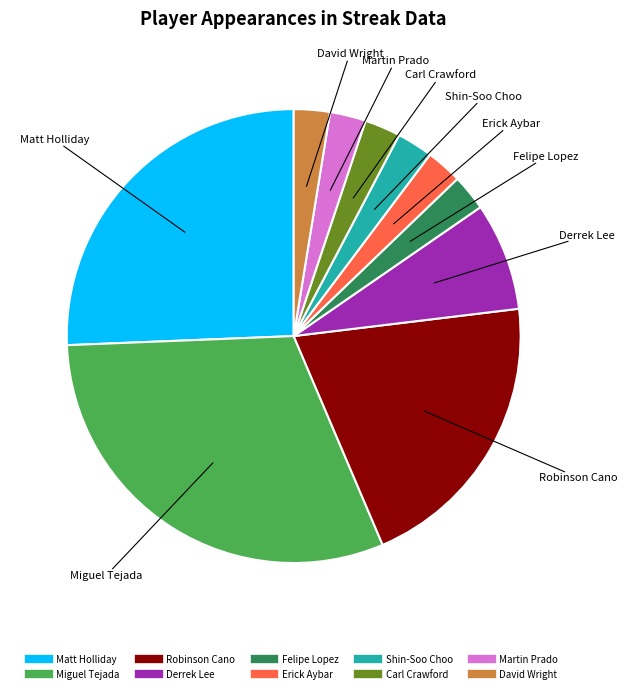

Is there a majority slice in this chart?

No